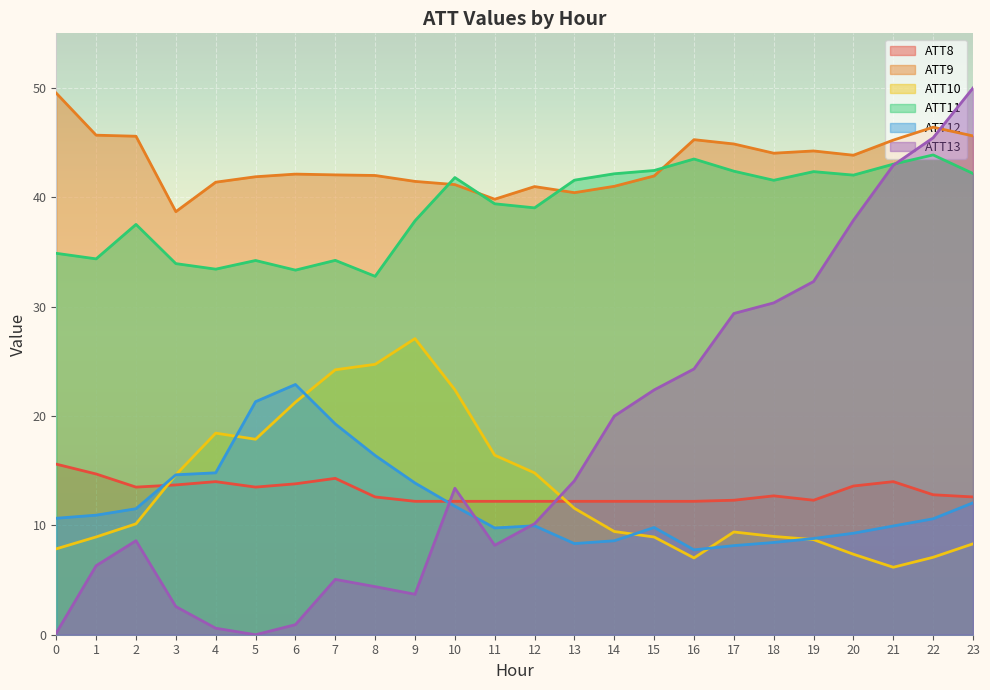

What is the value of the ATT13 point at the 5th from the left?

0.6